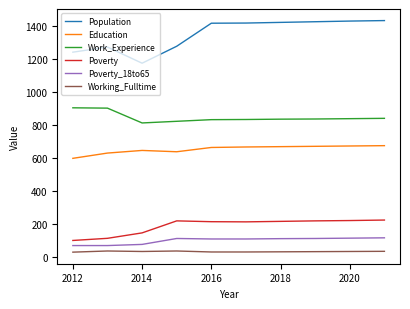

Which series has the largest total across all categories?

Population